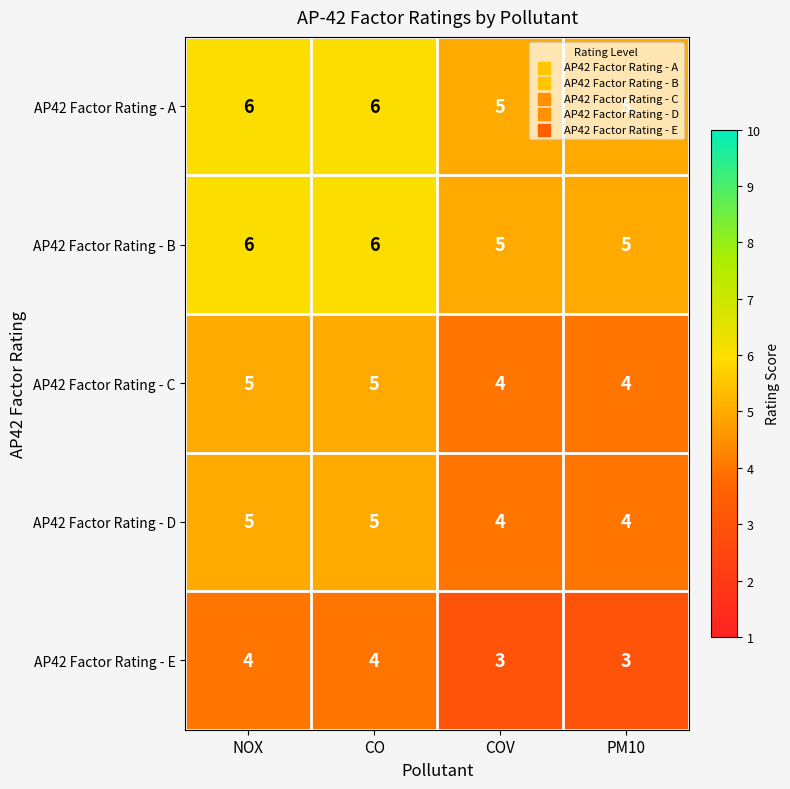

What is the sum of all AP42 Factor Rating - E values?

14